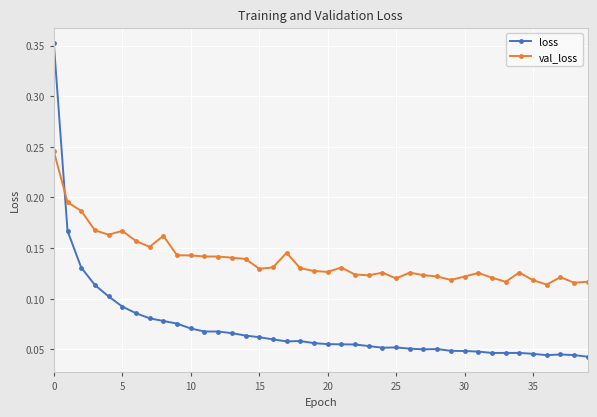

True or false: val_loss has more than 1 interior local peaks.

True